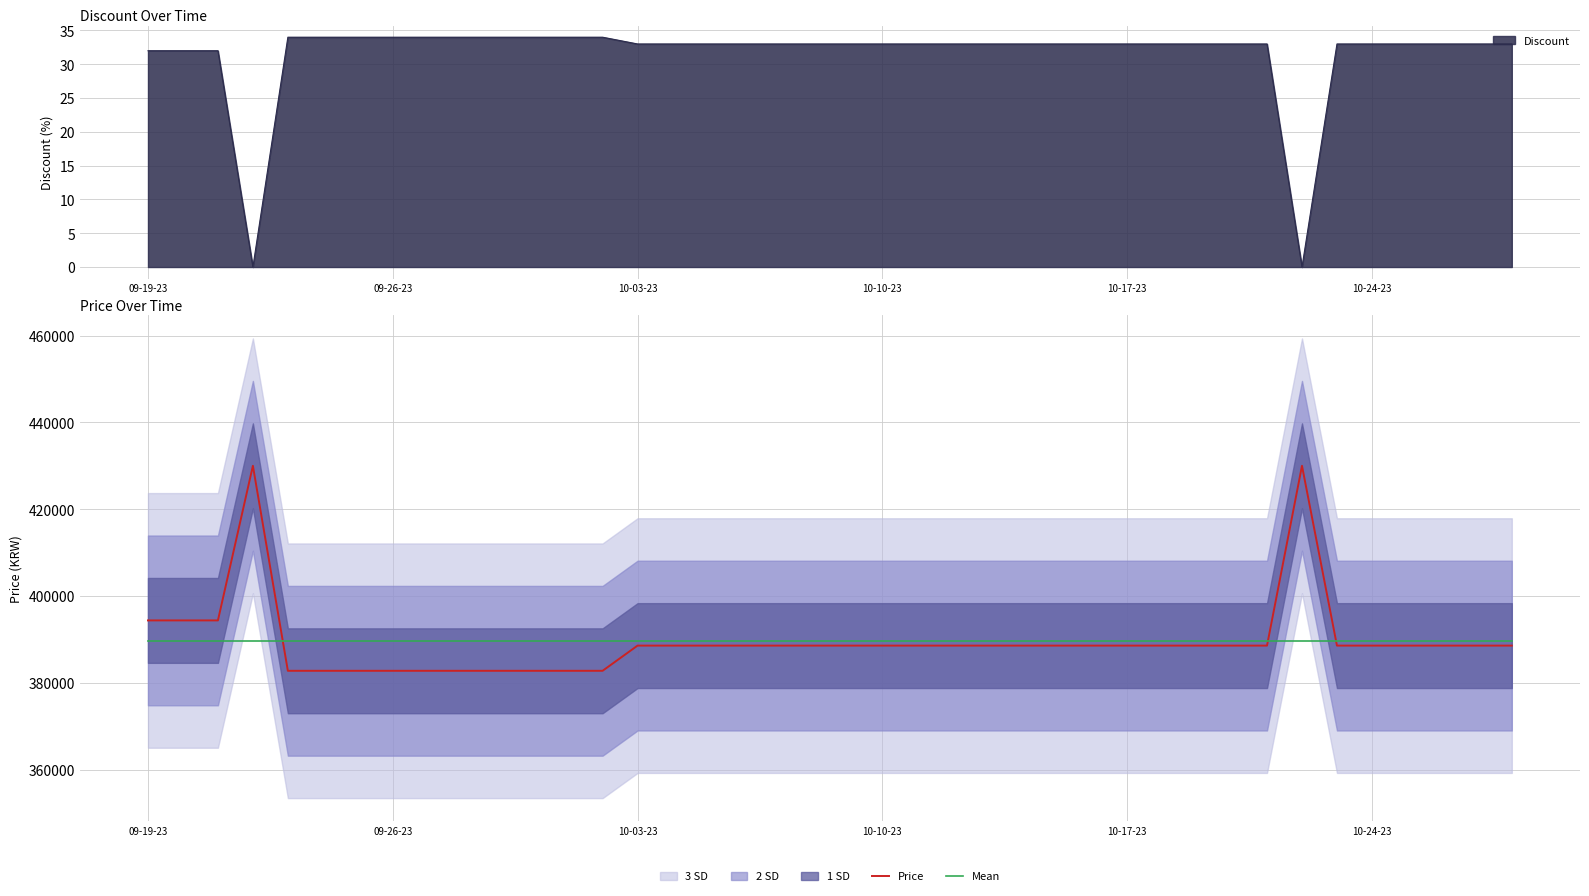

What is the highest value of the Price series?

430000